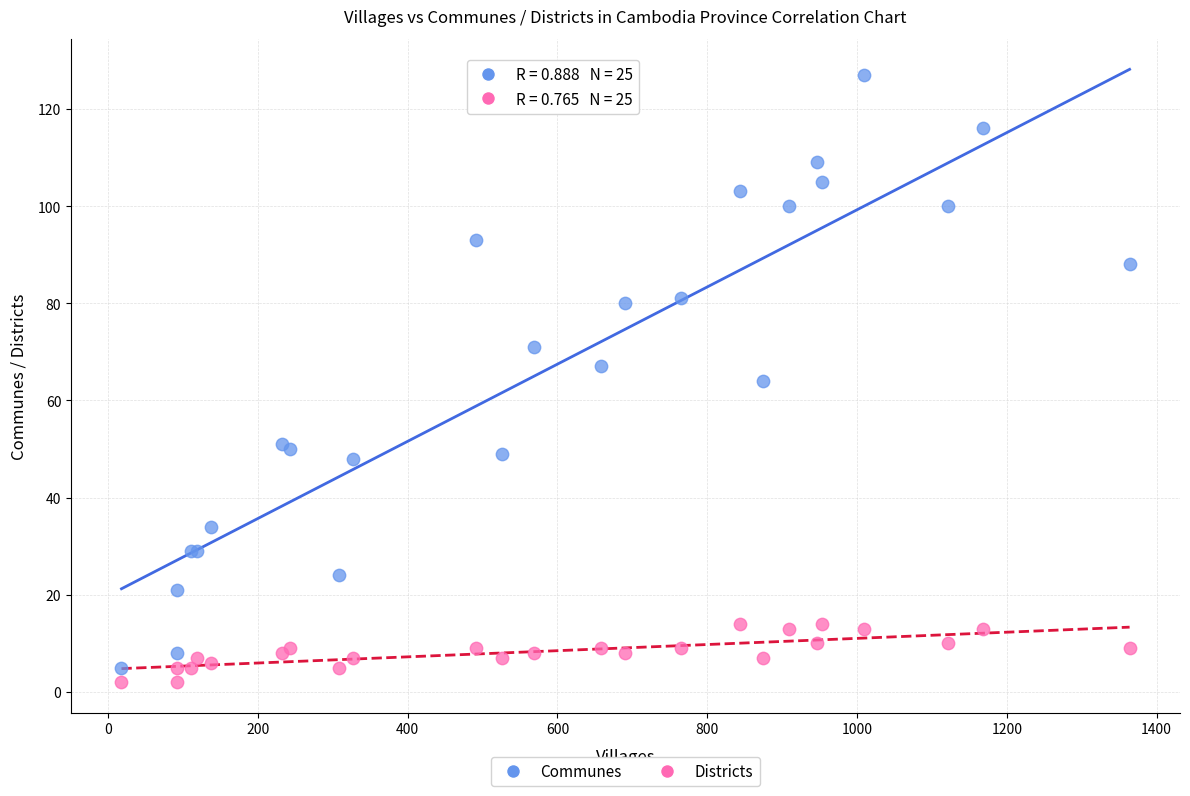

Which series has the widest spread of Y values?

Communes